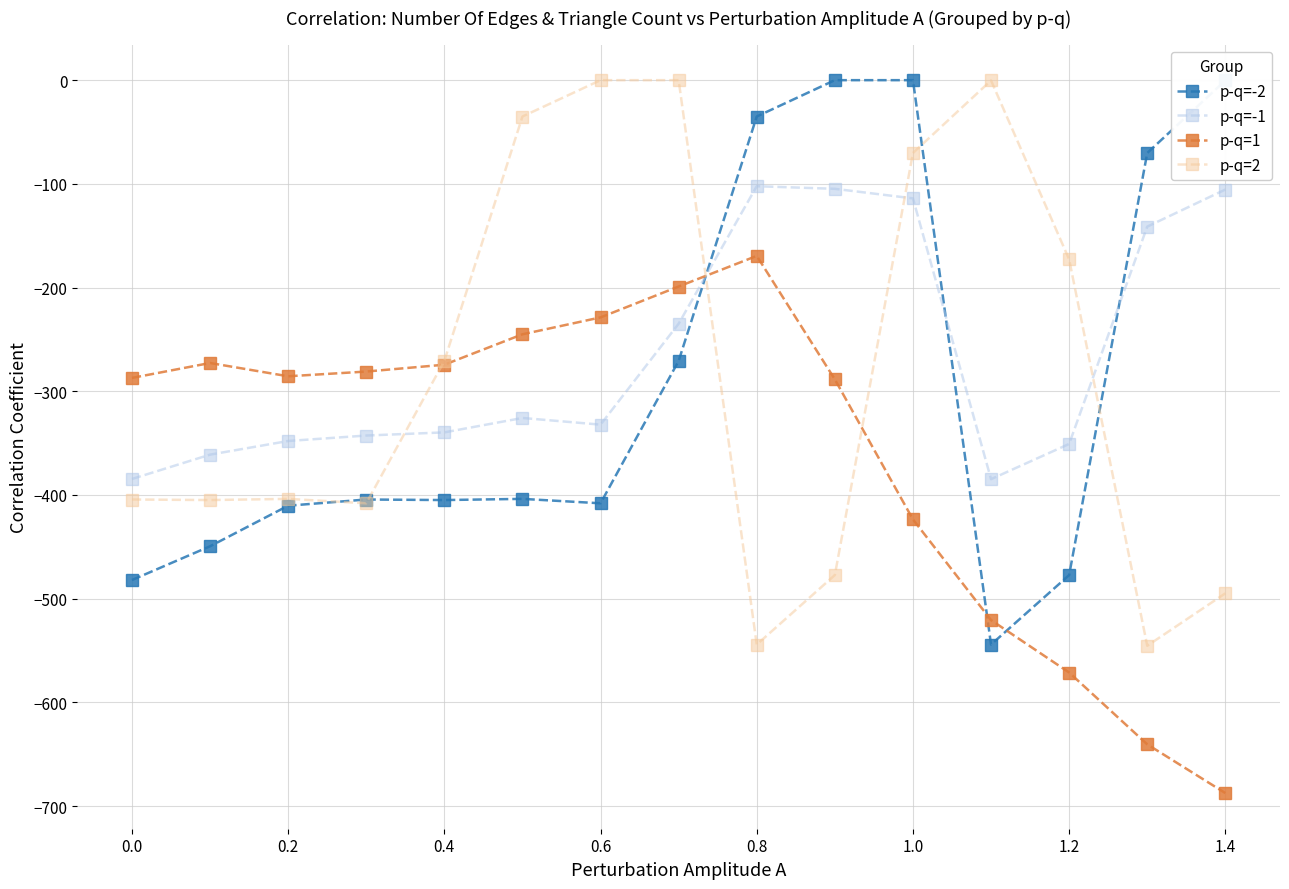

True or false: p-q=1 and p-q=-2 cross at least once.

True